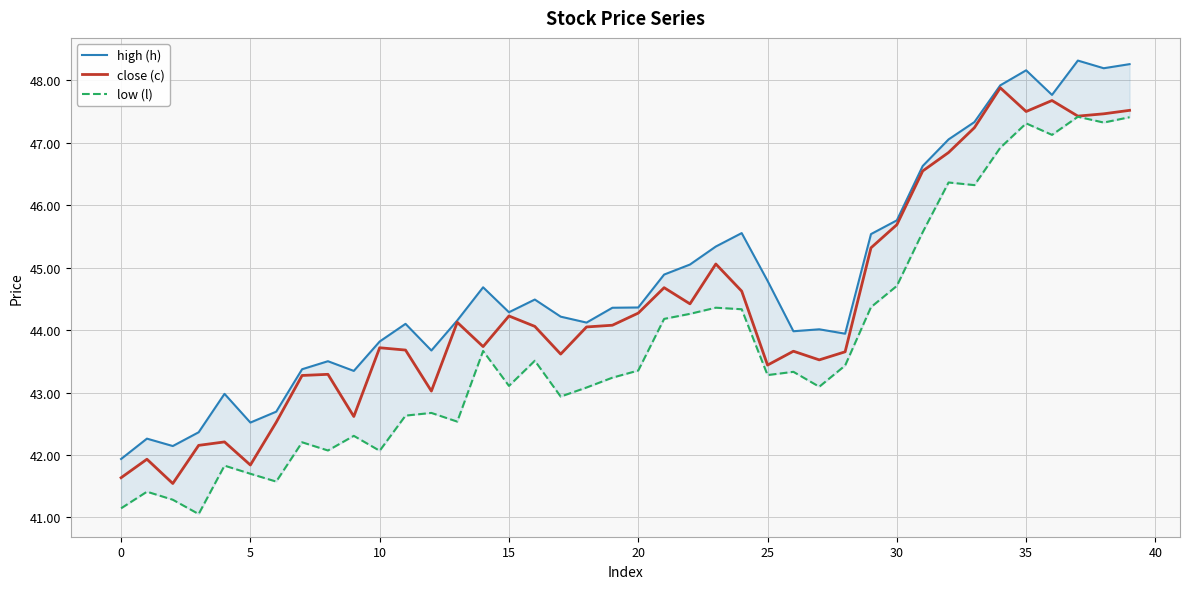

Which series has the largest total across all categories?

high (h)